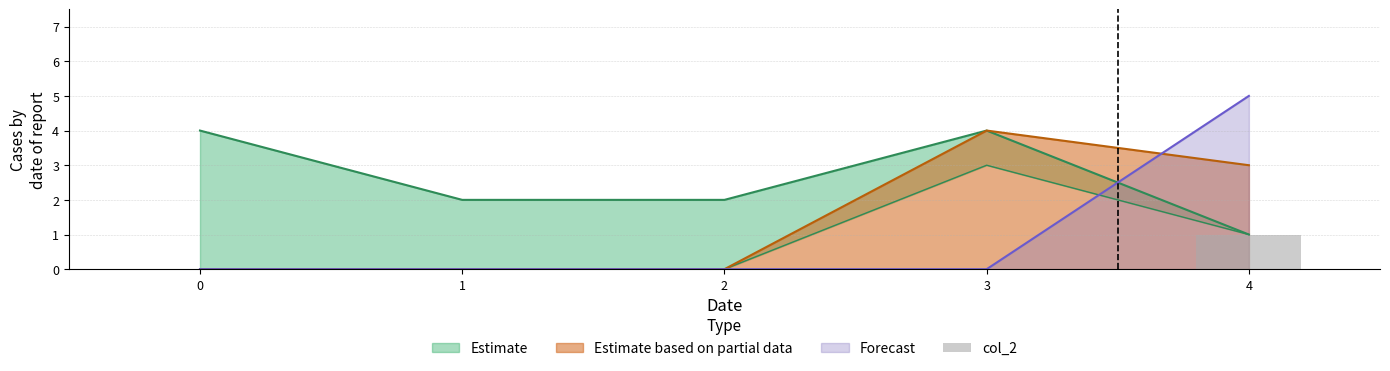

The Estimate based on partial data series shows 2 at 2. True or false?

False